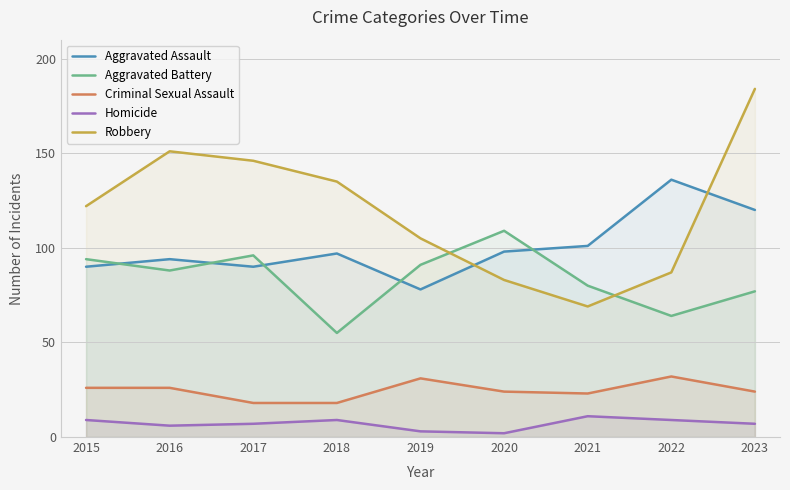

Count the number of categories in the chart.

9